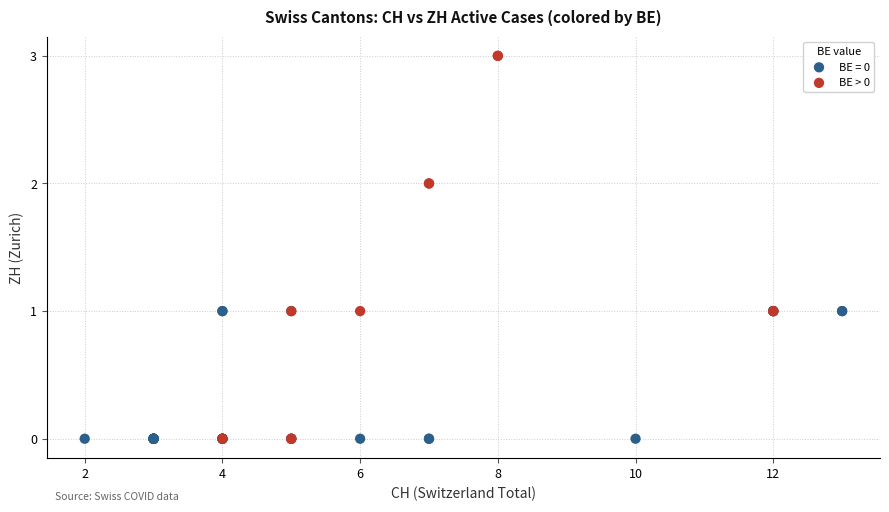

Which series has the largest Y range (max minus min)?

BE > 0